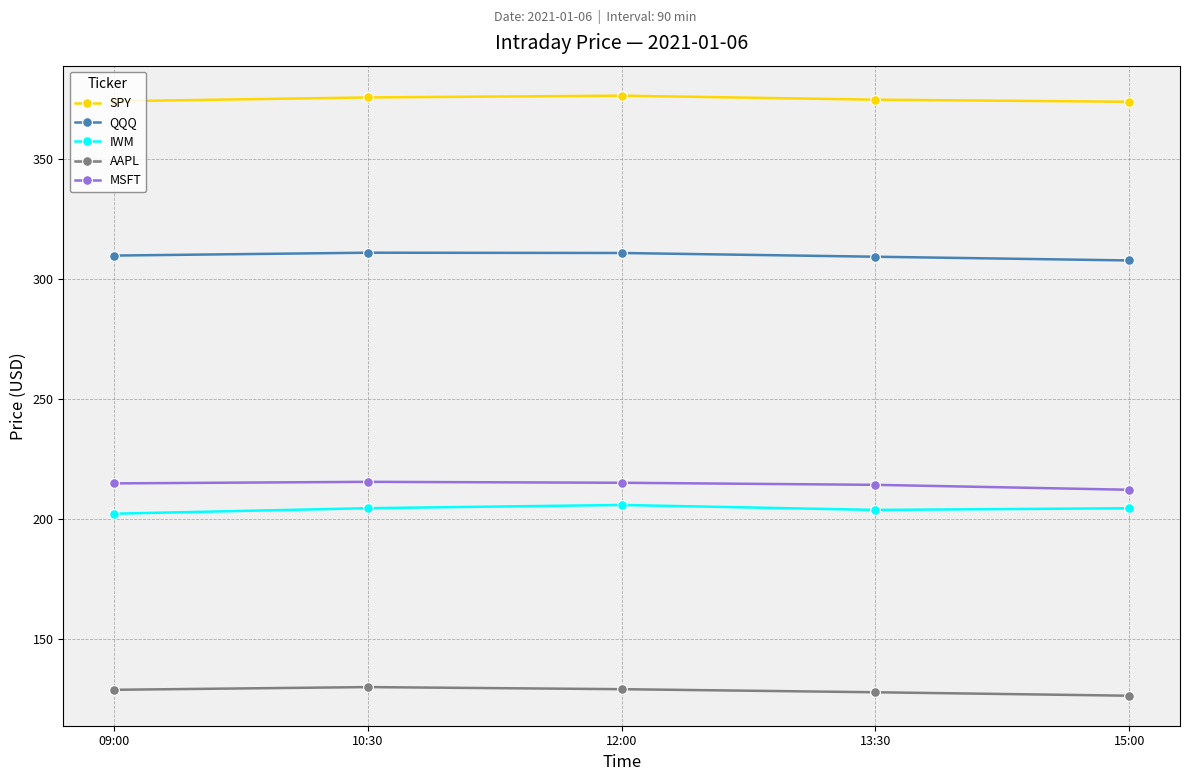

Rank the series at 09:00 from lowest to highest value.

AAPL, IWM, MSFT, QQQ, SPY